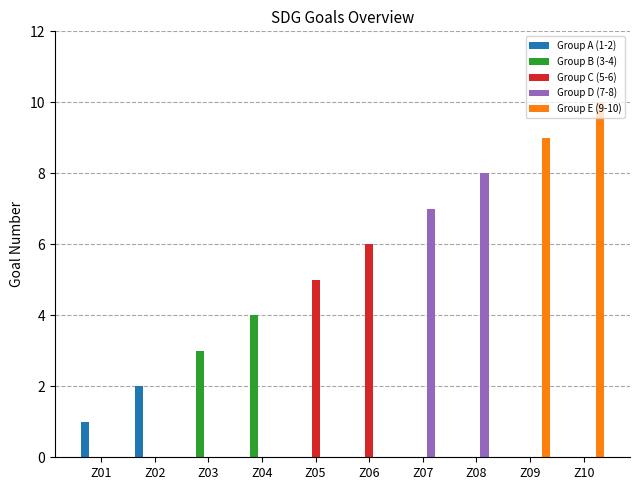

How many Group E (9-10) values are between 0 and 1?

8